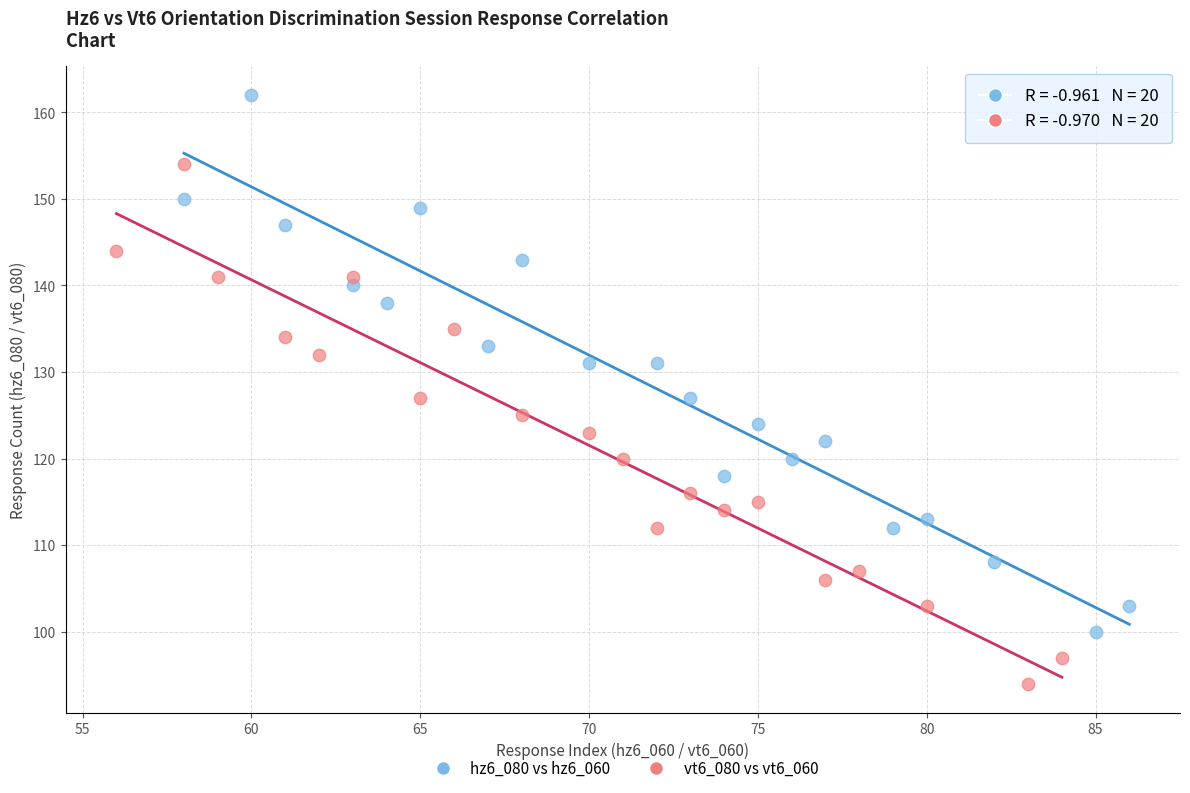

What are all the series names shown in the legend?

hz6_080 vs hz6_060, vt6_080 vs vt6_060